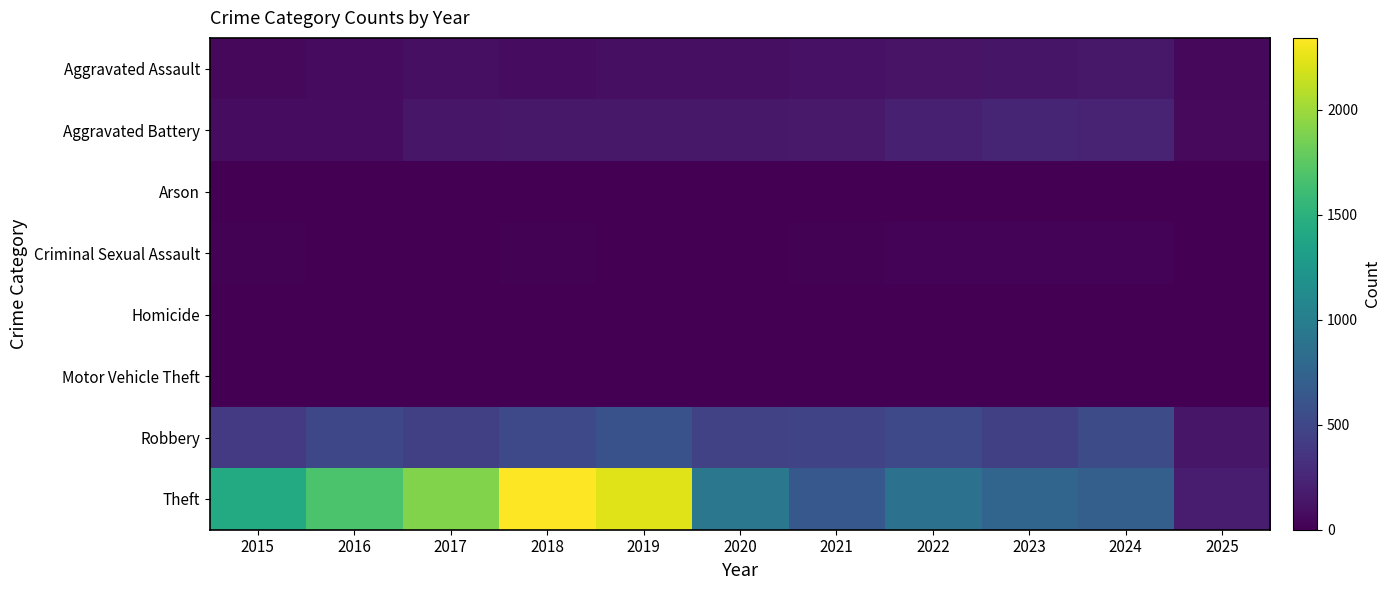

At how many categories does at least one series exceed 1937?

2